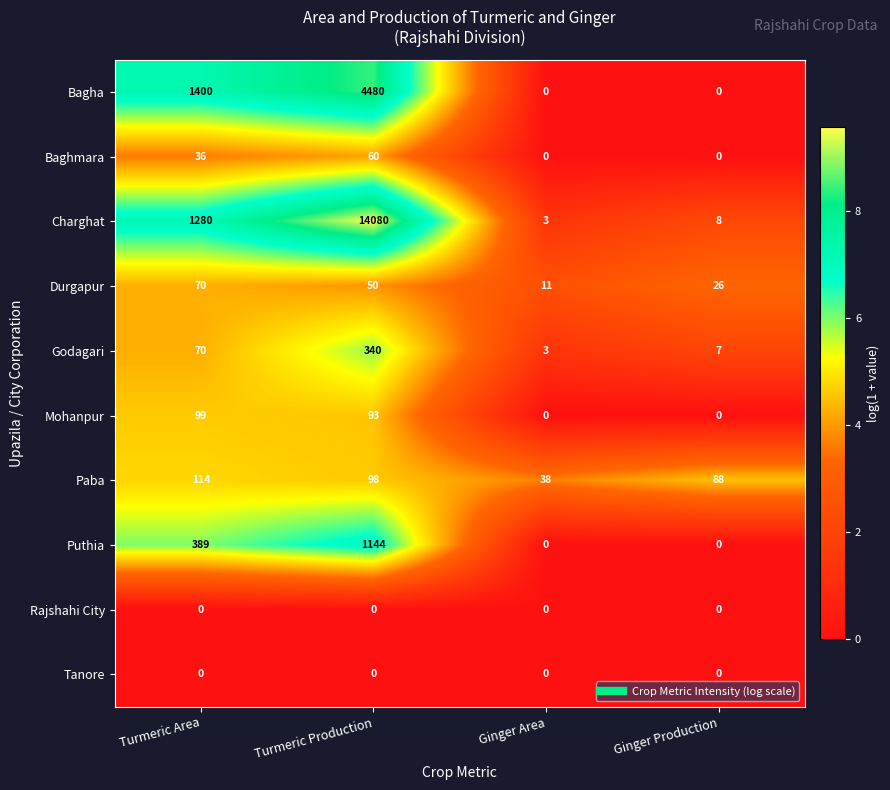

List the labels in order of Godagari value, largest first.

Turmeric Production, Turmeric Area, Ginger Production, Ginger Area